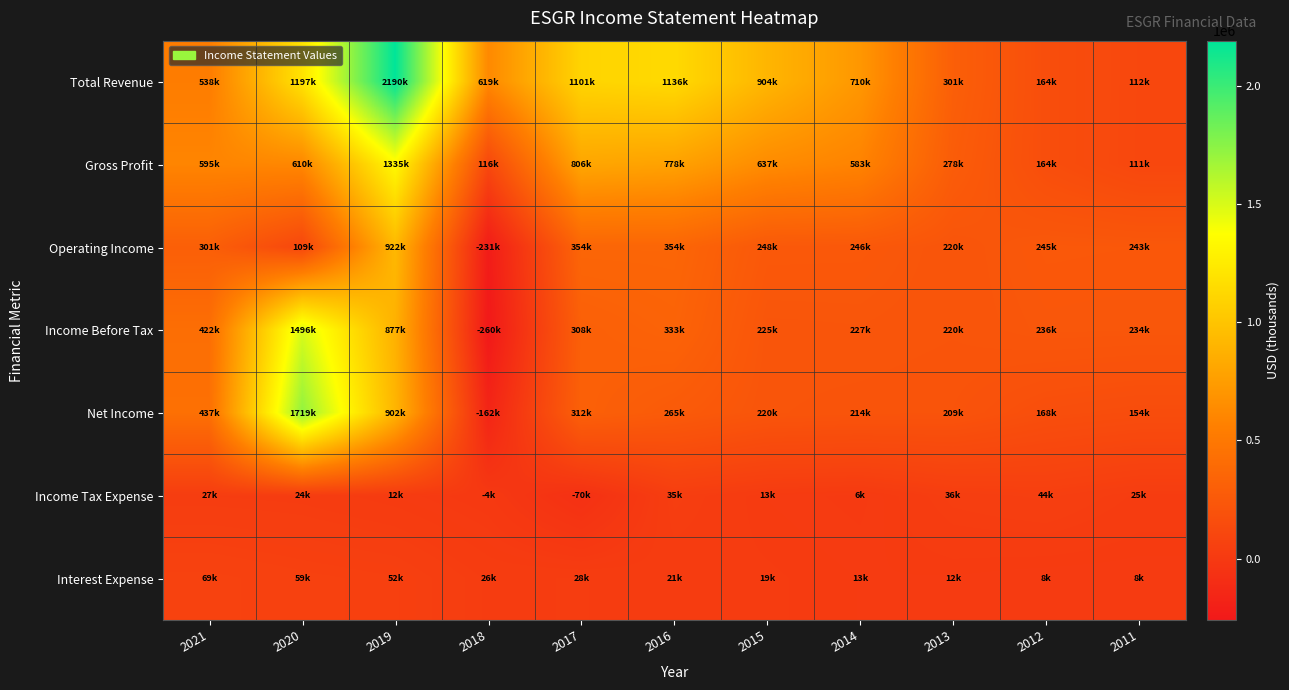

What is the minimum value shown in the chart?

-259600